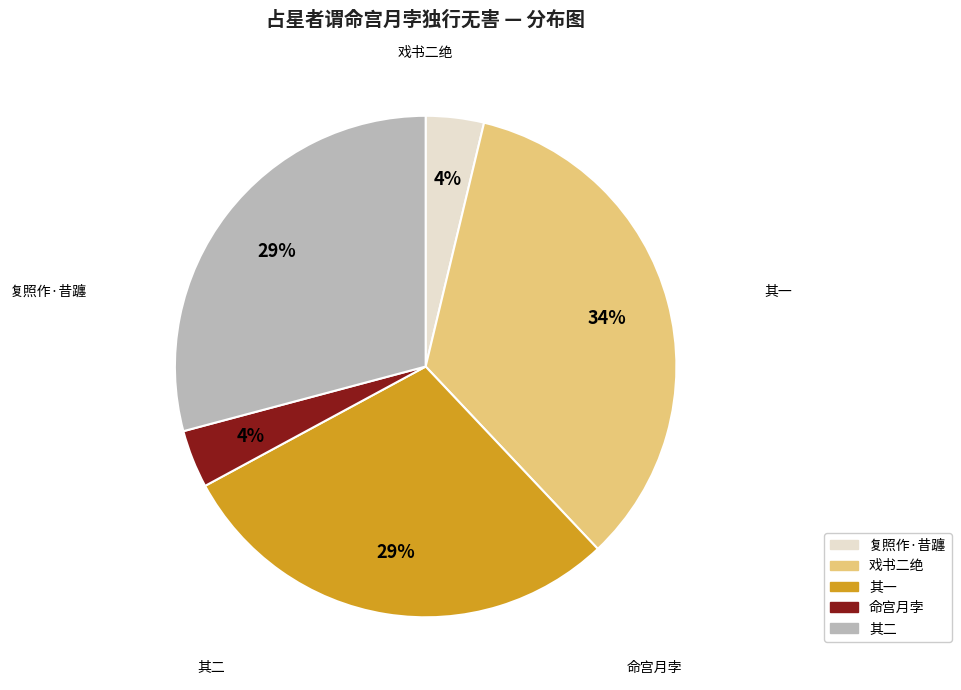

To the nearest percent, what is the average slice percentage?

20%